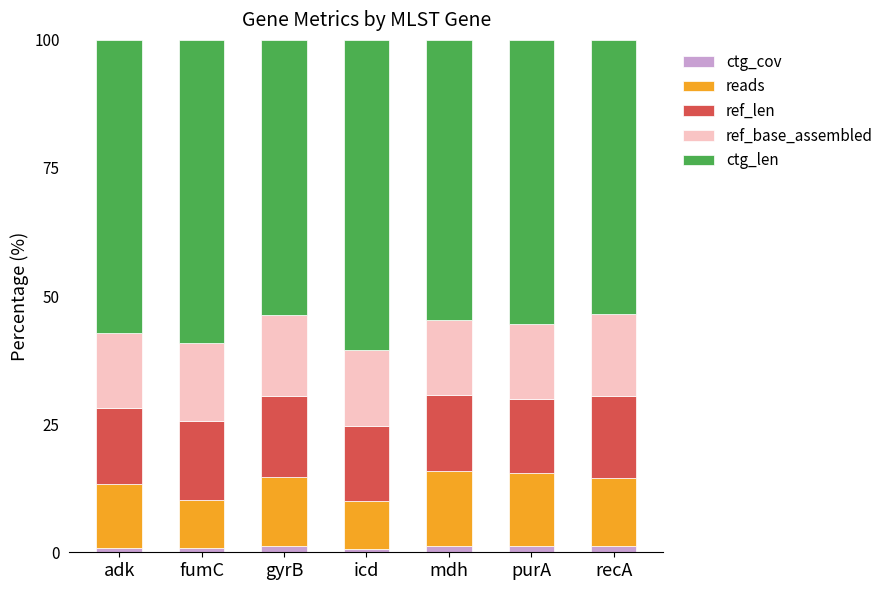

What is the sum of all ctg_cov values?

7.2